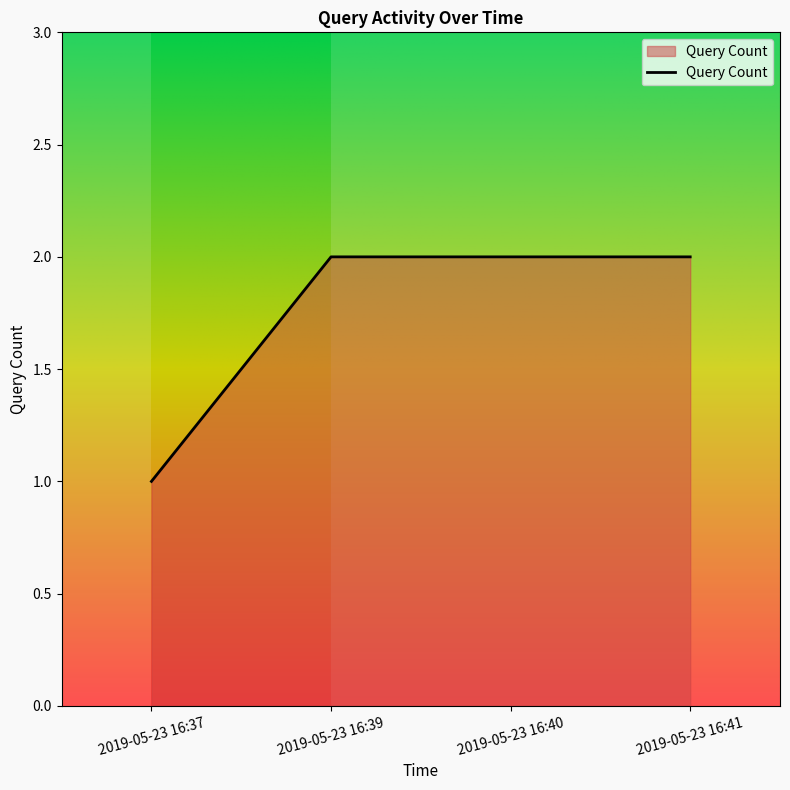

True or false: the data has more than 1 interior local peaks.

False